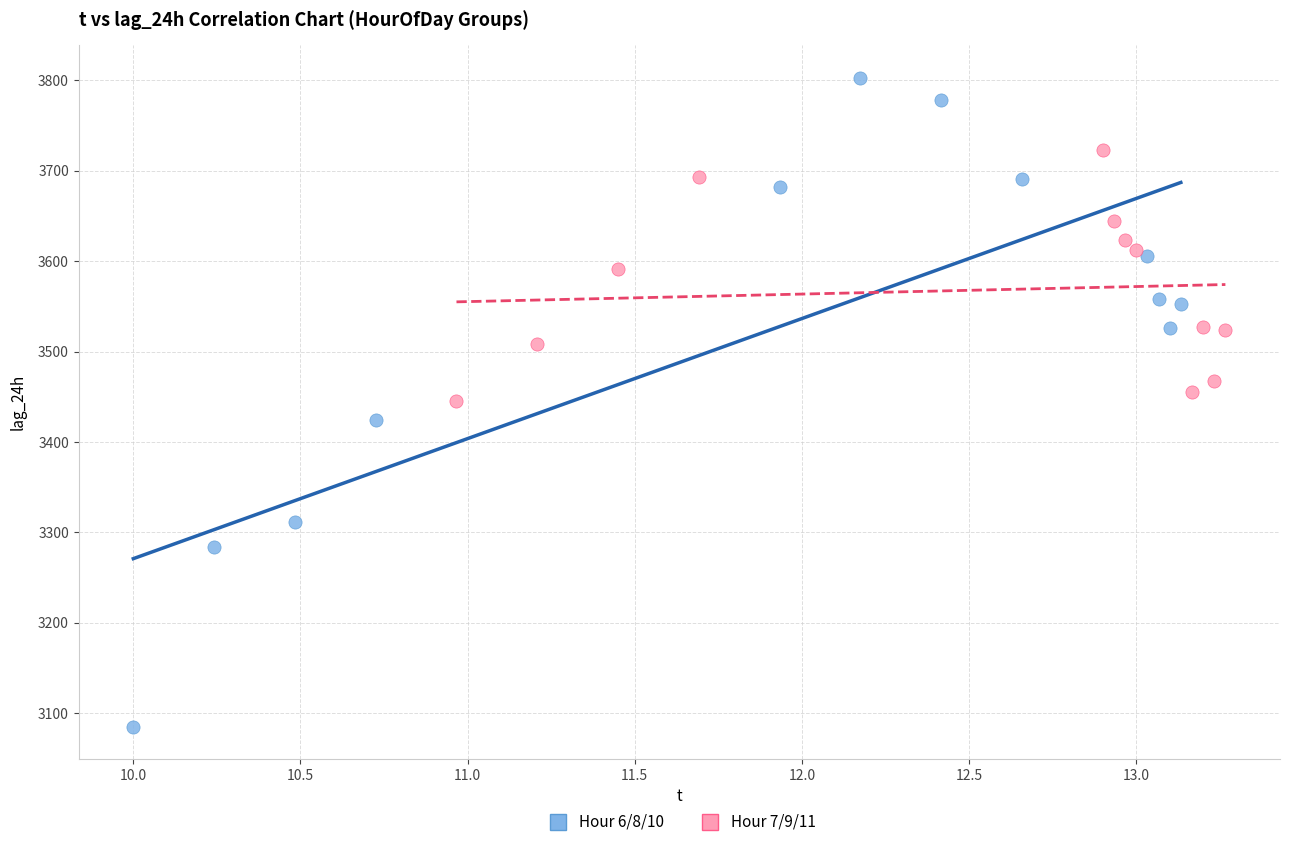

Which series contains the lowest Y value?

Hour 6/8/10